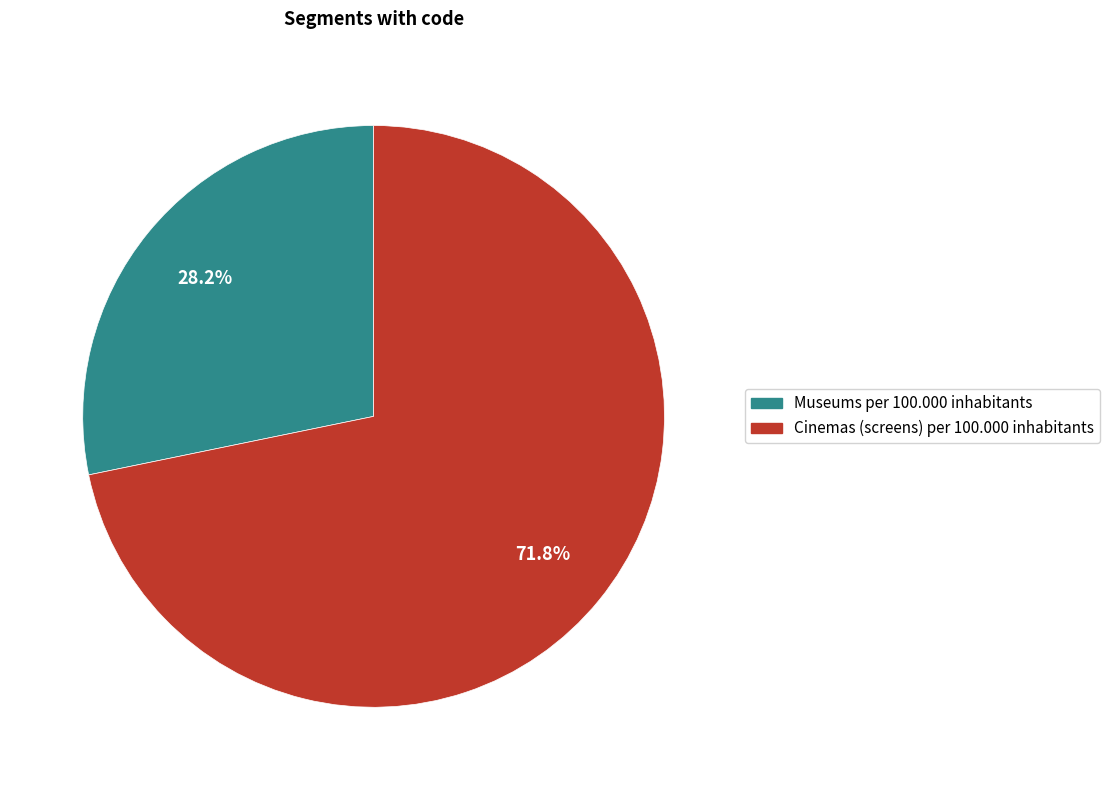

What percentage is the Museums per 100.000 inhabitants slice, to the nearest percent?

28%